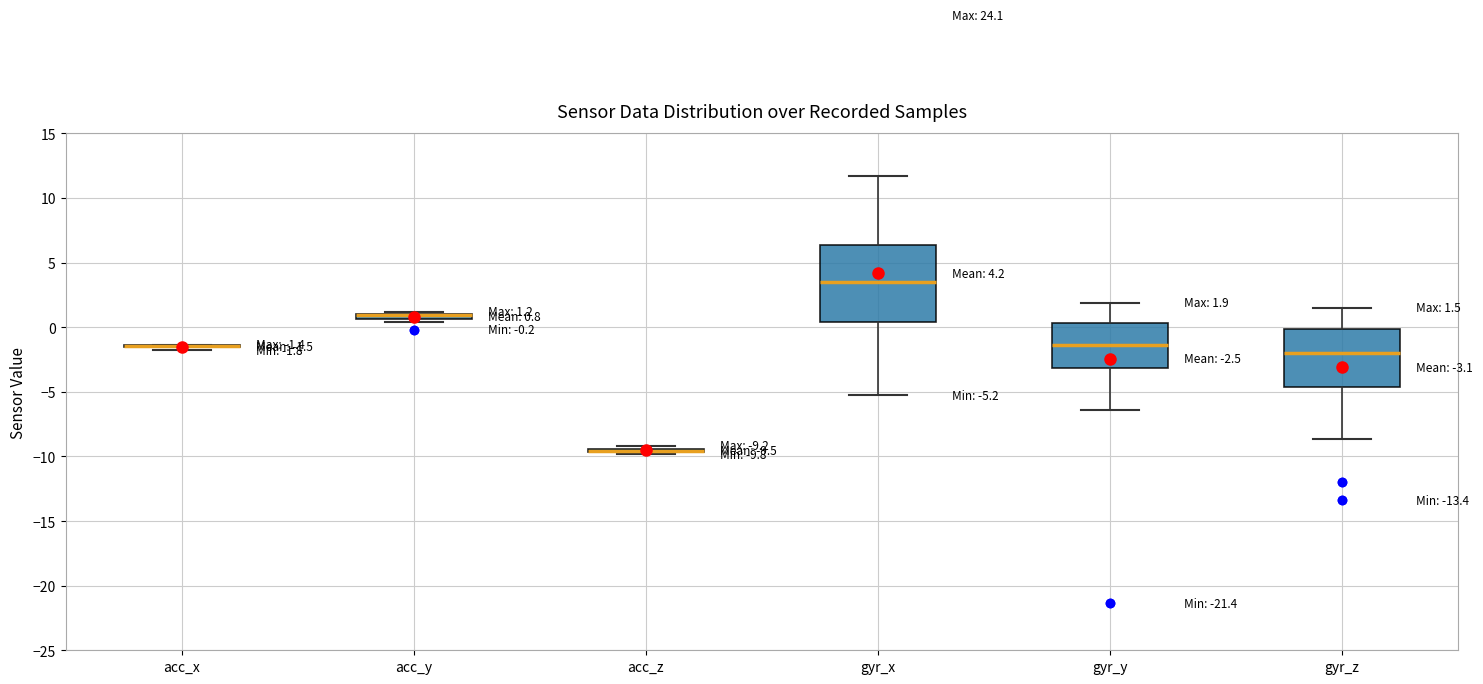

Comparing the boxes themselves (not the whiskers), which one is the tallest?

gyr_x